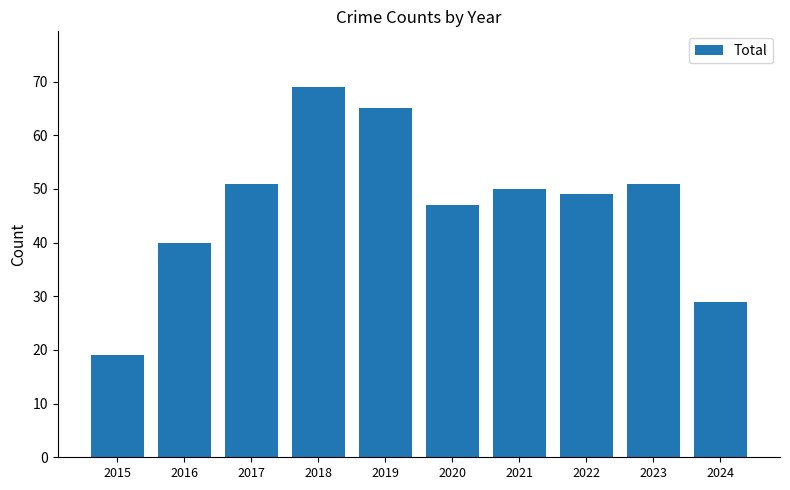

What is the ratio of the value at 2017 to the value at 2015?

2.7